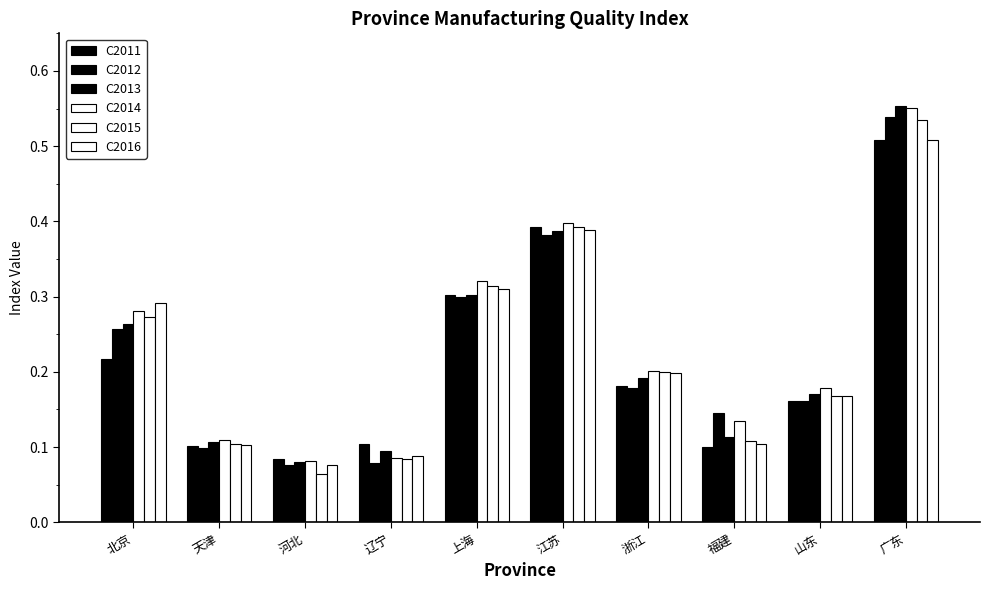

At which label is C2012 closest to 0?

河北